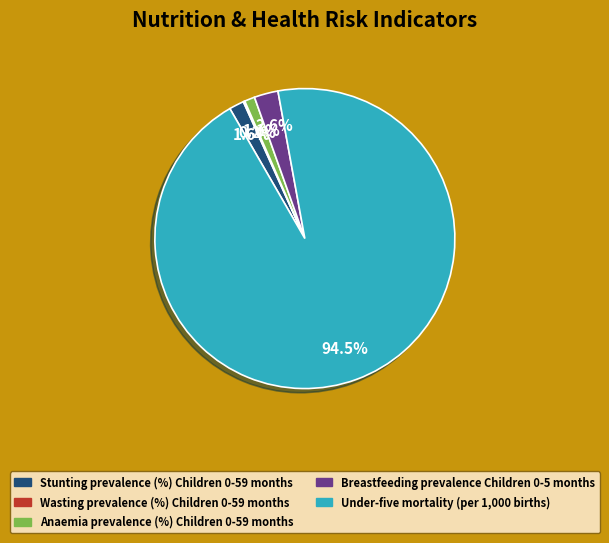

Between Under-five mortality (per 1,000 births) and Anaemia prevalence (%) Children 0-59 months, which is larger?

Under-five mortality (per 1,000 births)